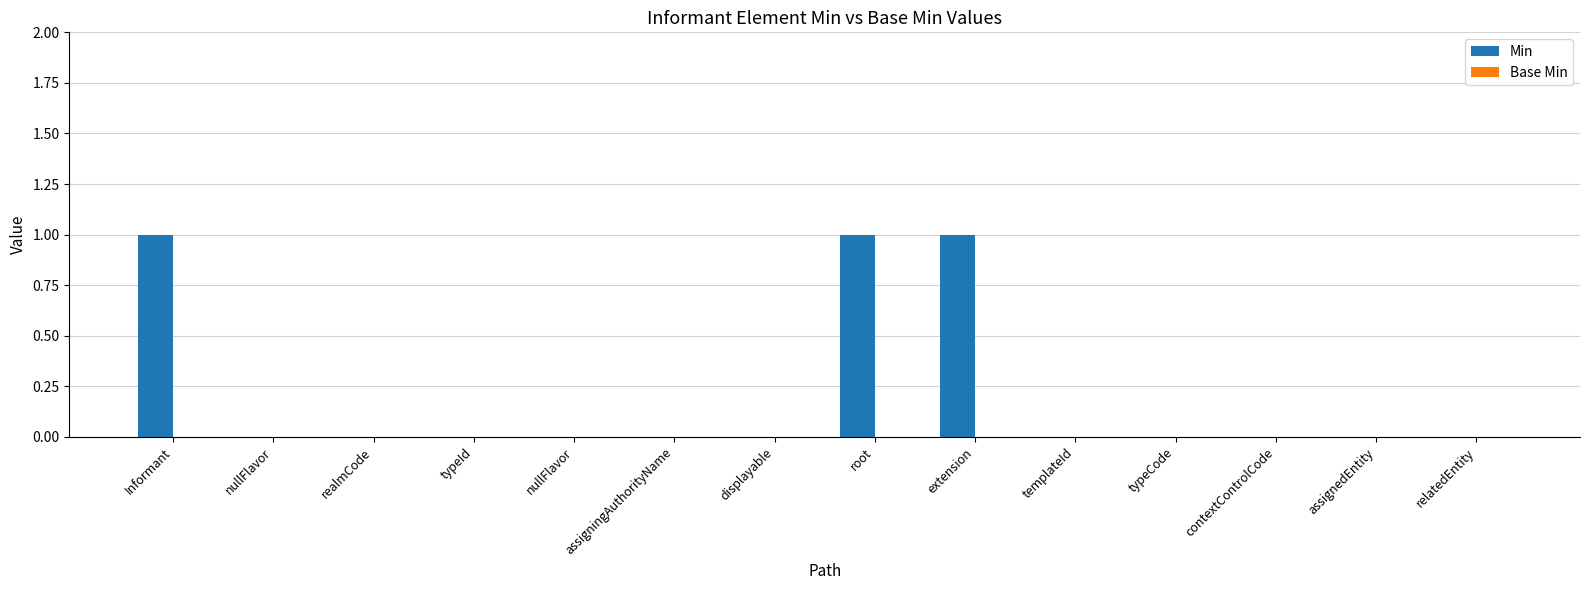

Are the bars horizontal?

No